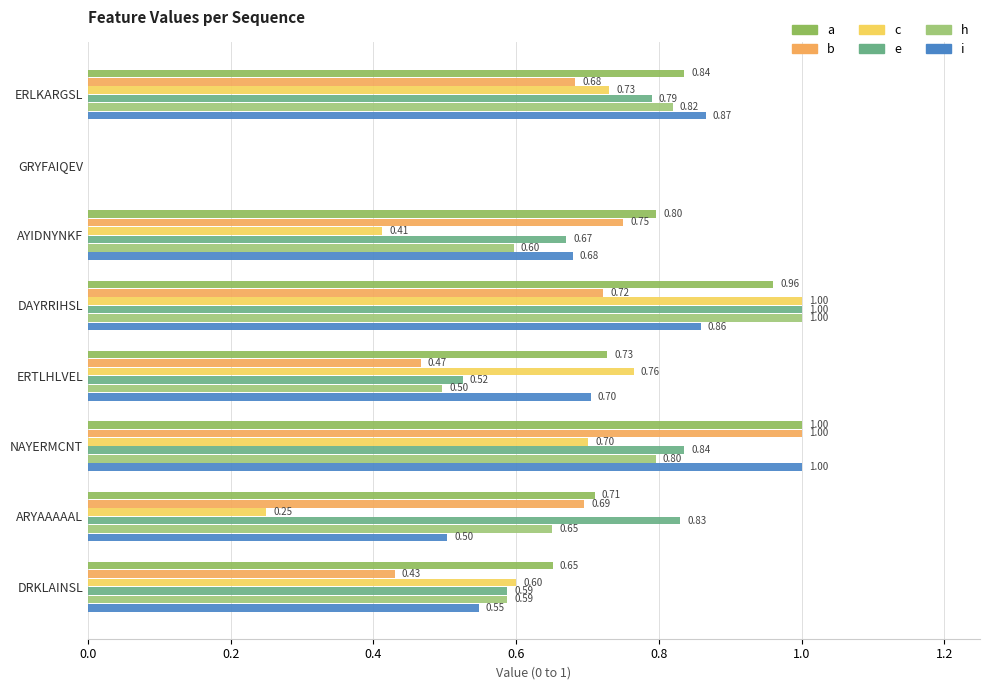

Where is b nearest to the value 0?

GRYFAIQEV